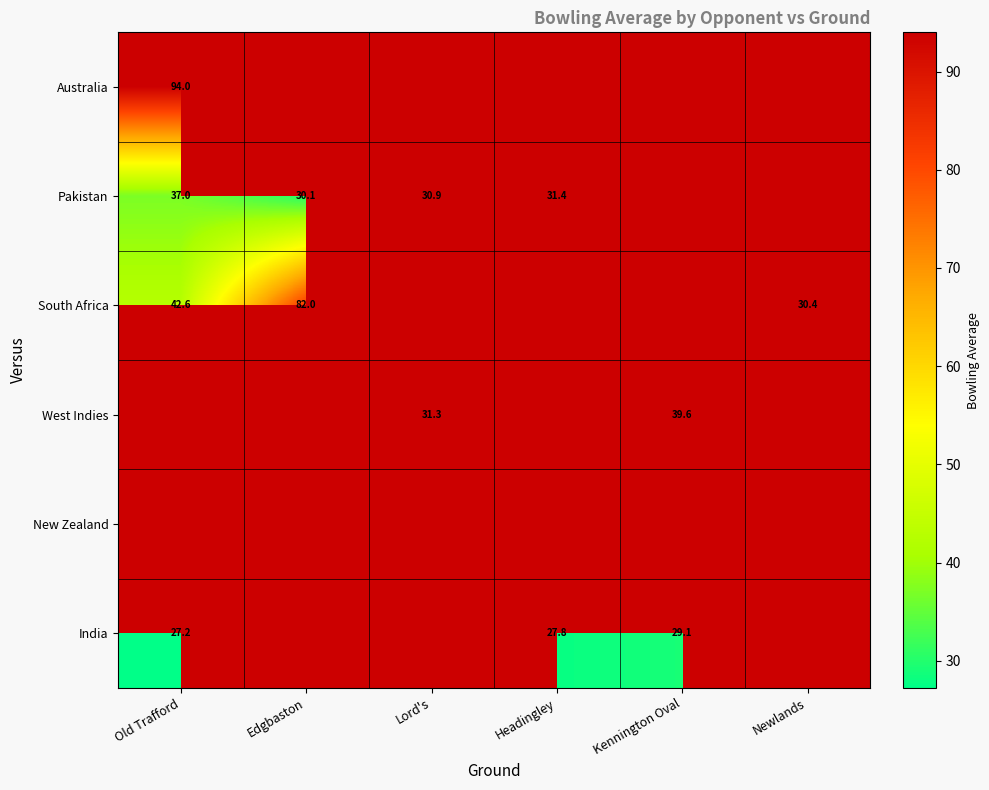

What is the maximum value shown in the chart?

94.0